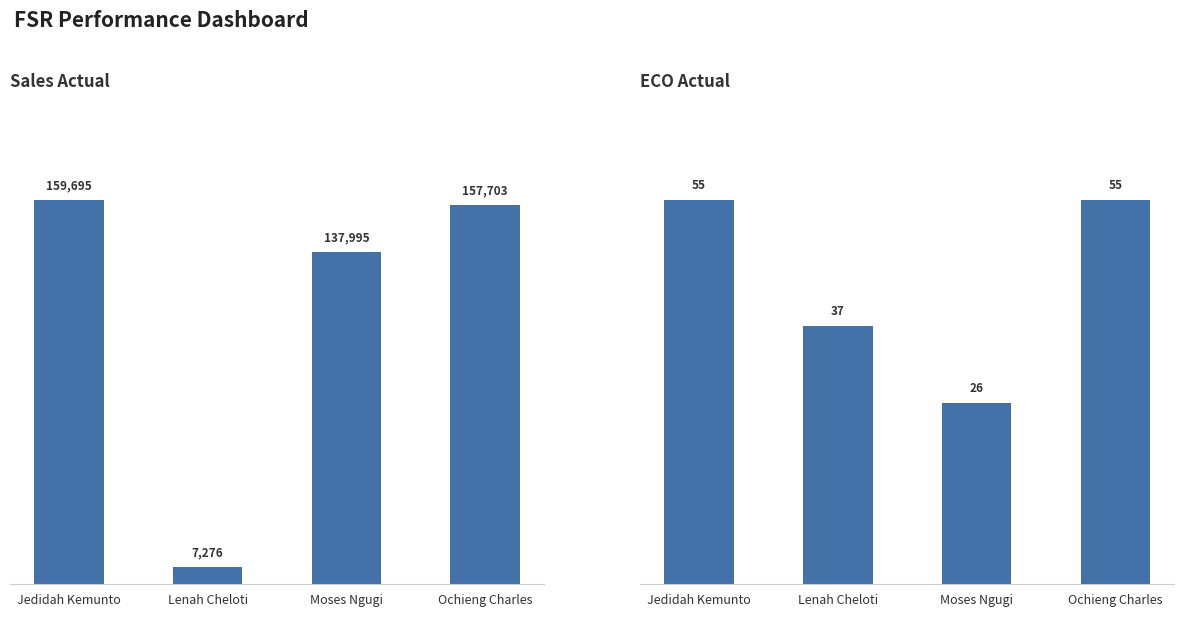

What position from the left is Ochieng Charles?

4